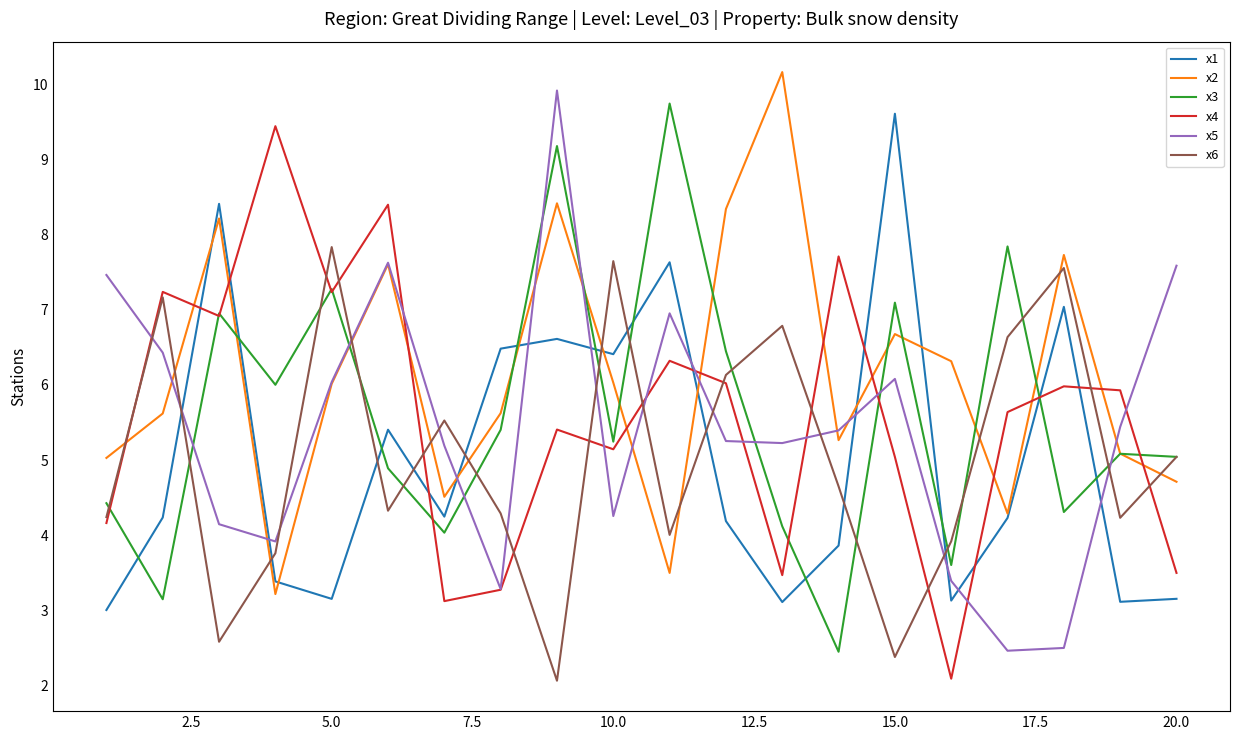

What is the minimum value for x2?

3.2